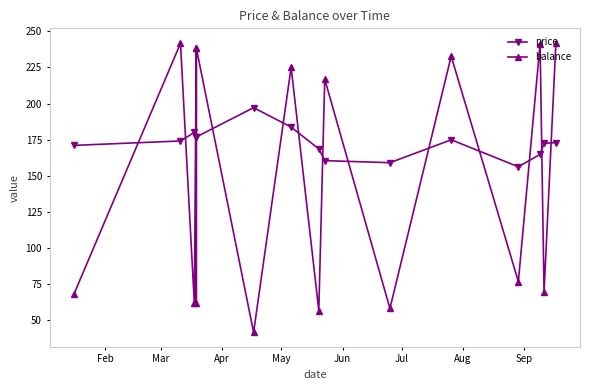

The value of balance at Feb is 93.0. True or false?

False